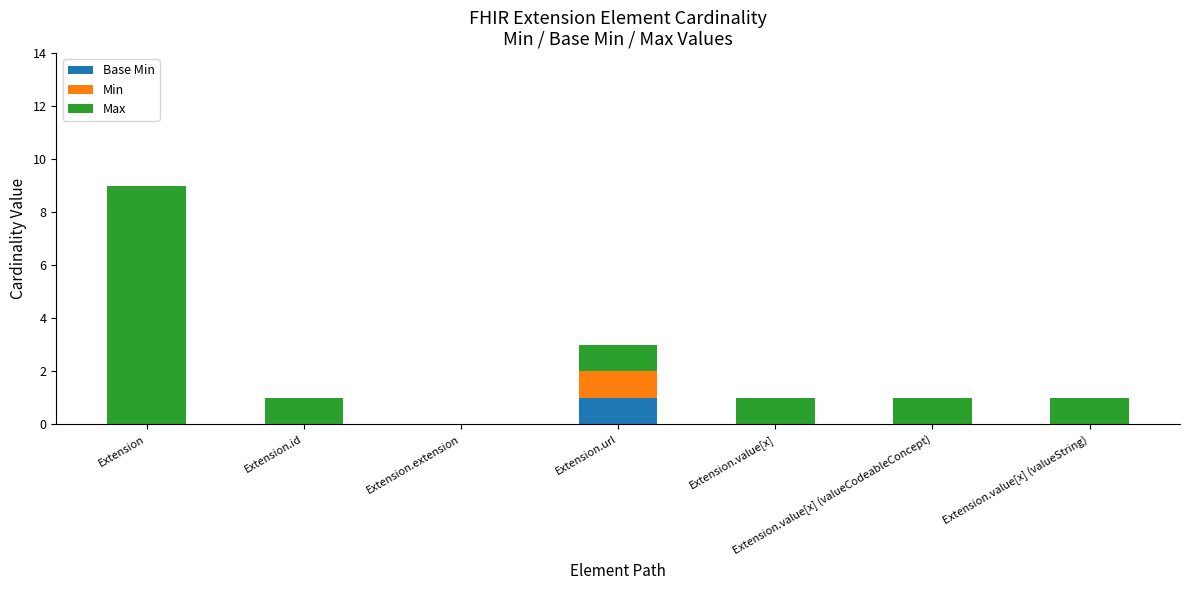

Does the chart contain stacked bars?

Yes